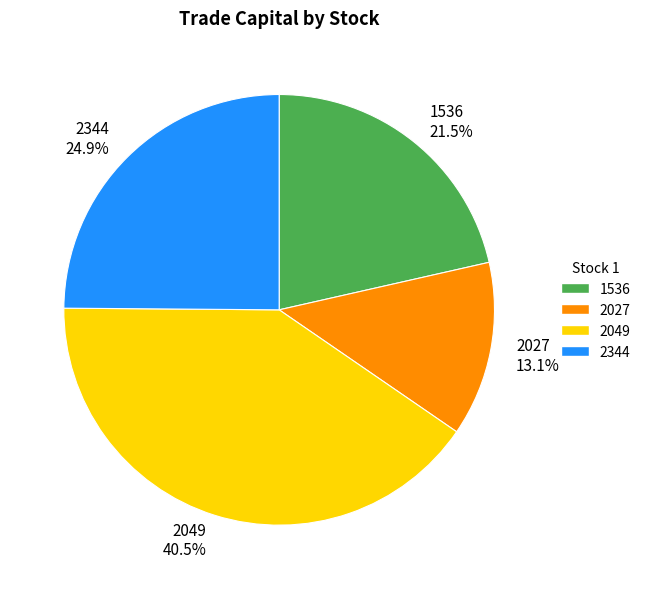

Is there any slice that represents more than half of the pie?

No